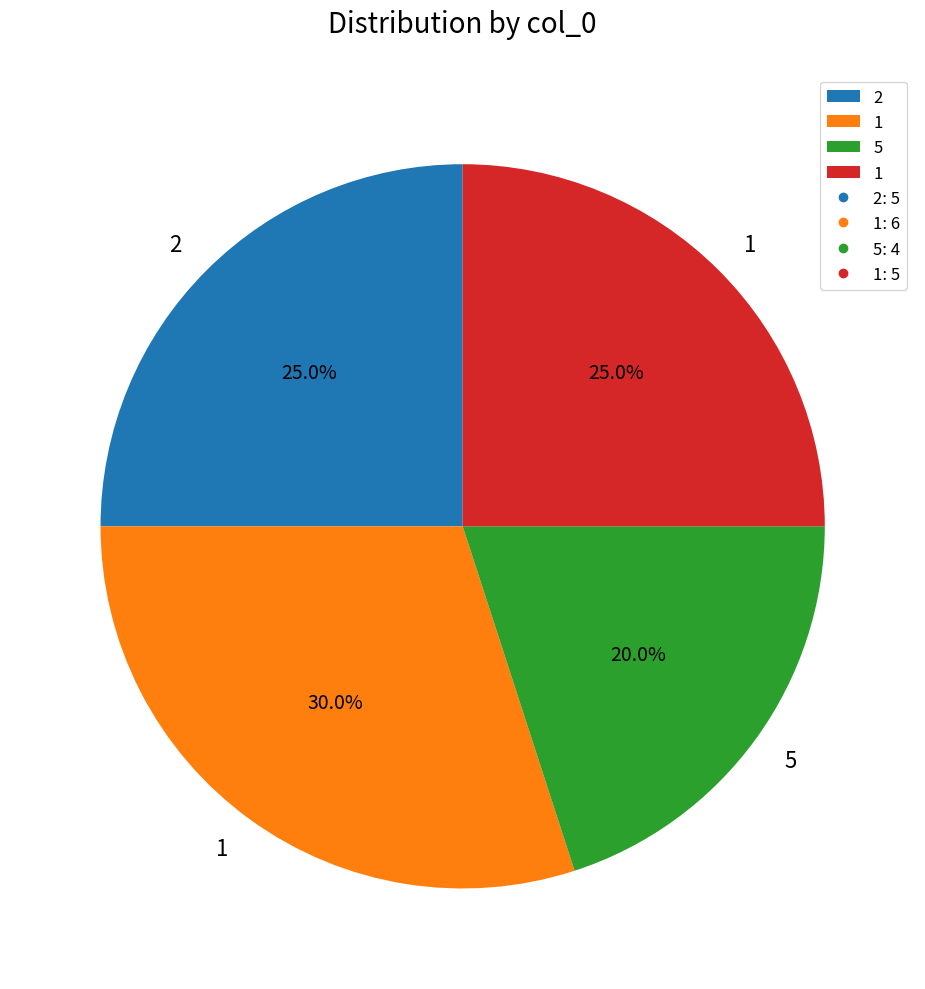

Is there a majority slice in this chart?

No